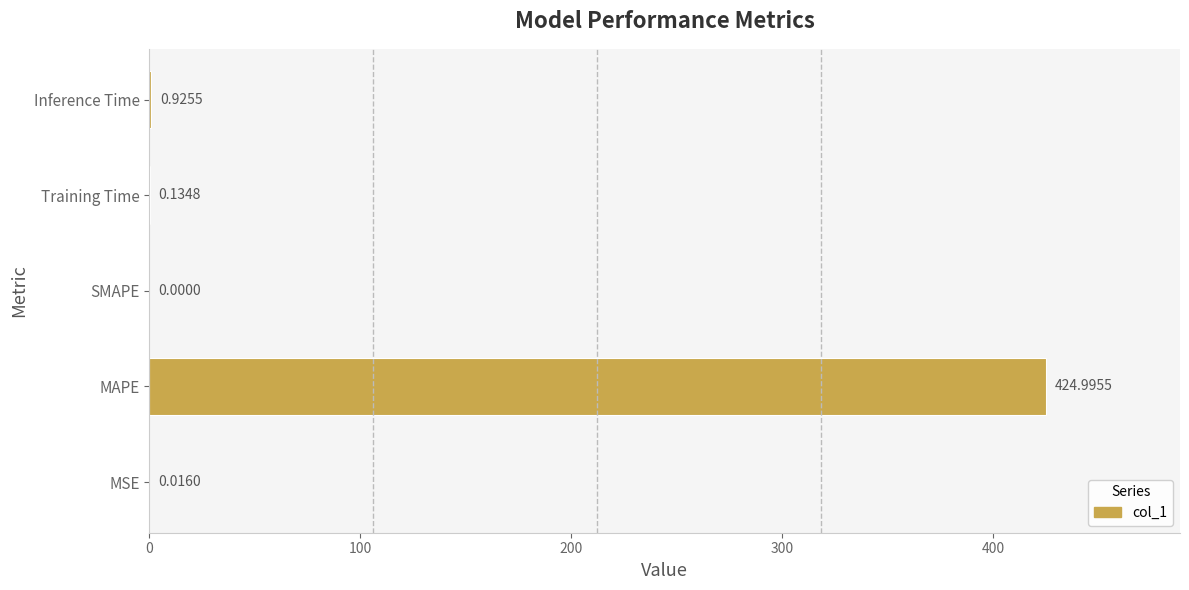

How many values are above zero?

4